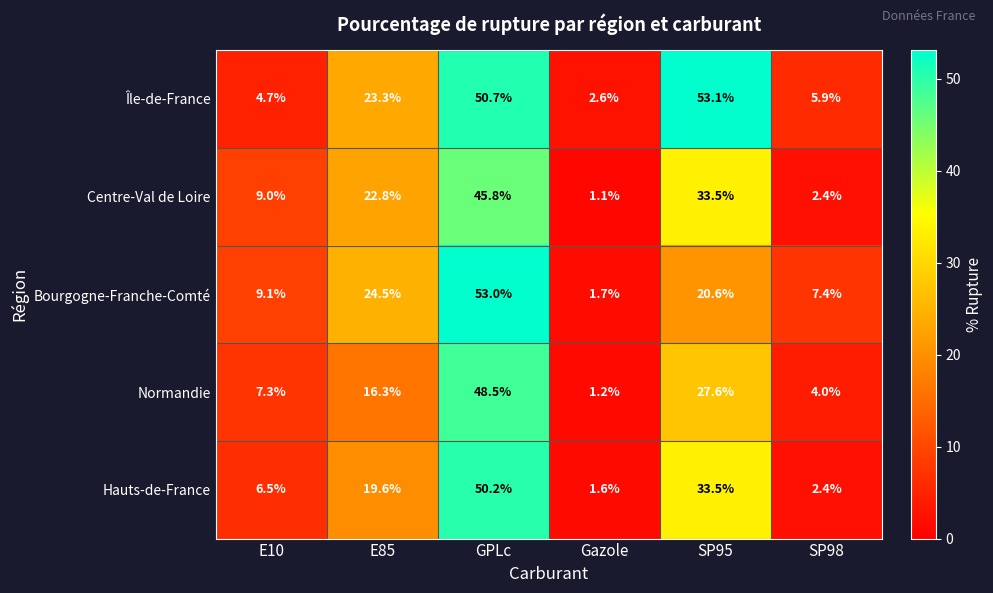

What is the difference between the highest and lowest values at E85?

8.2